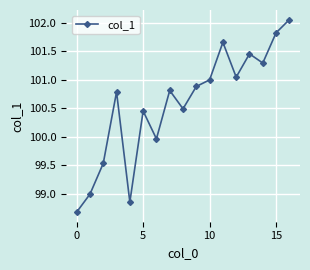

What is the smallest value displayed?

98.7